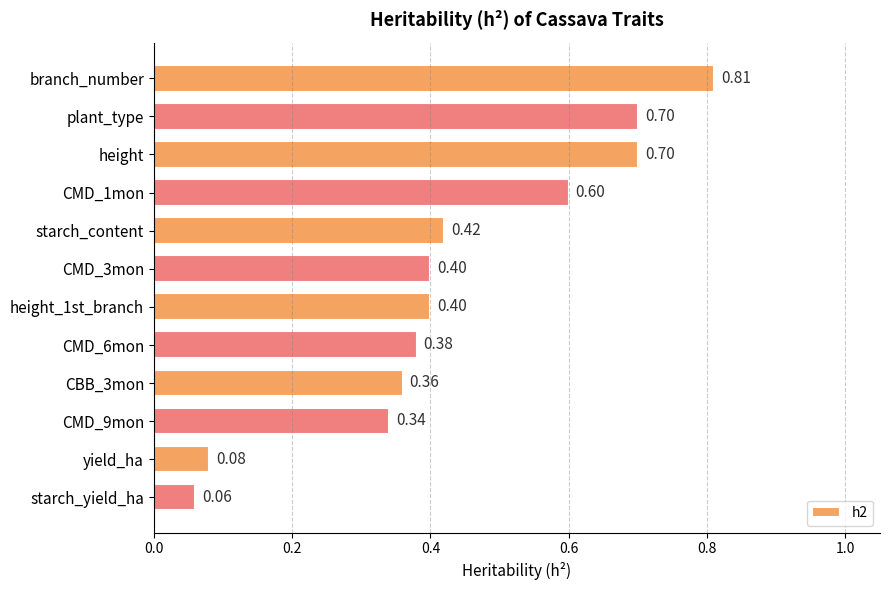

Which has a higher value, height or branch_number?

branch_number